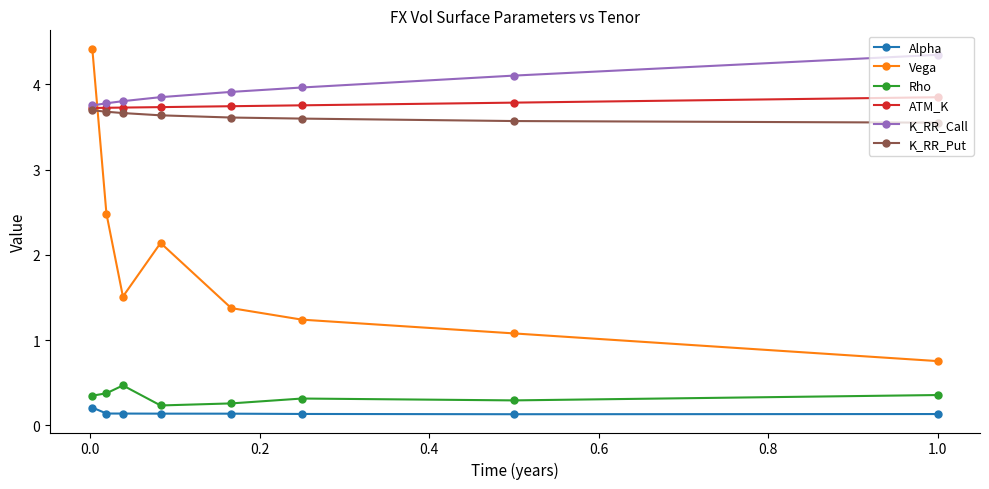

What is the greatest value displayed?

4.4